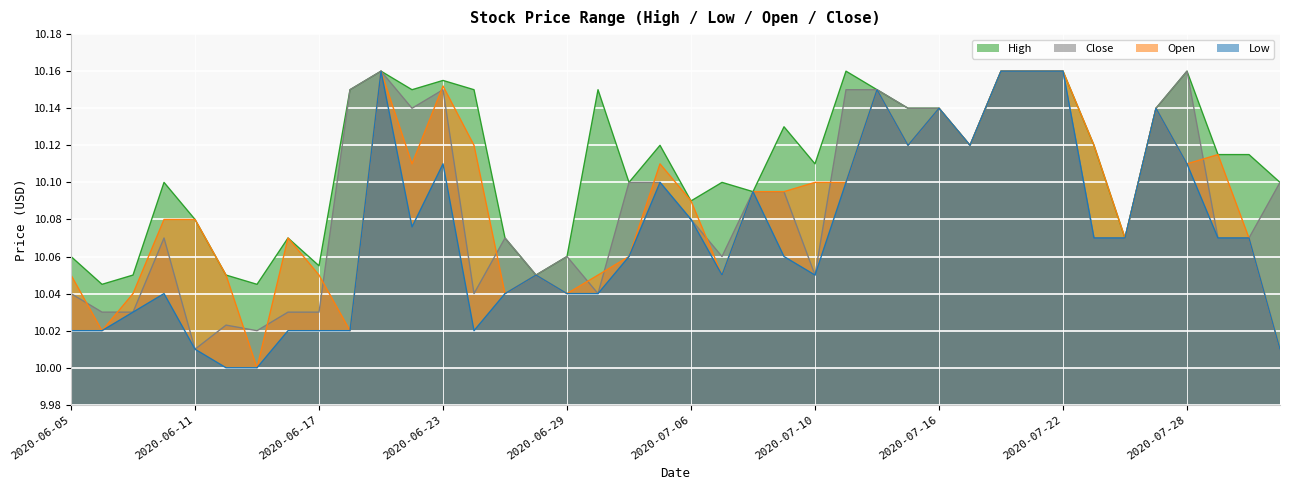

The Close series shows 10.2 at 2020-07-13. True or false?

True